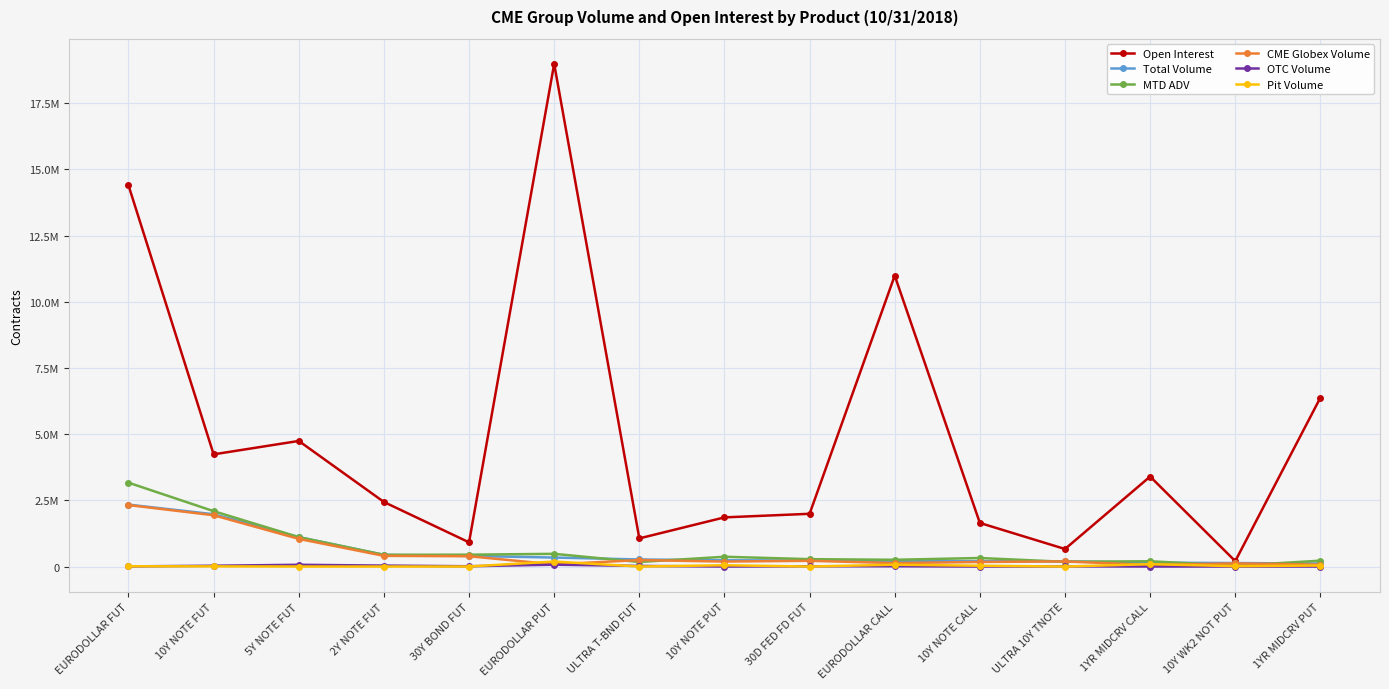

What is the label of the 5th point from the right?

10Y NOTE CALL